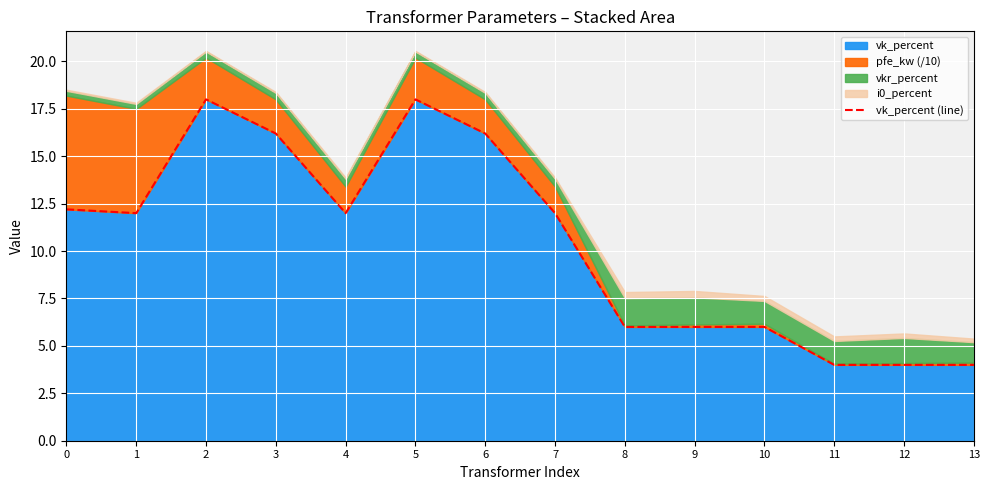

What is the ratio of the value at 2 to the value at 7?

1.5